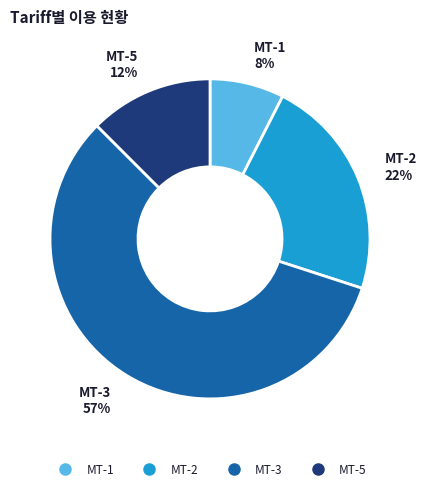

Count the number of slices in the pie.

4